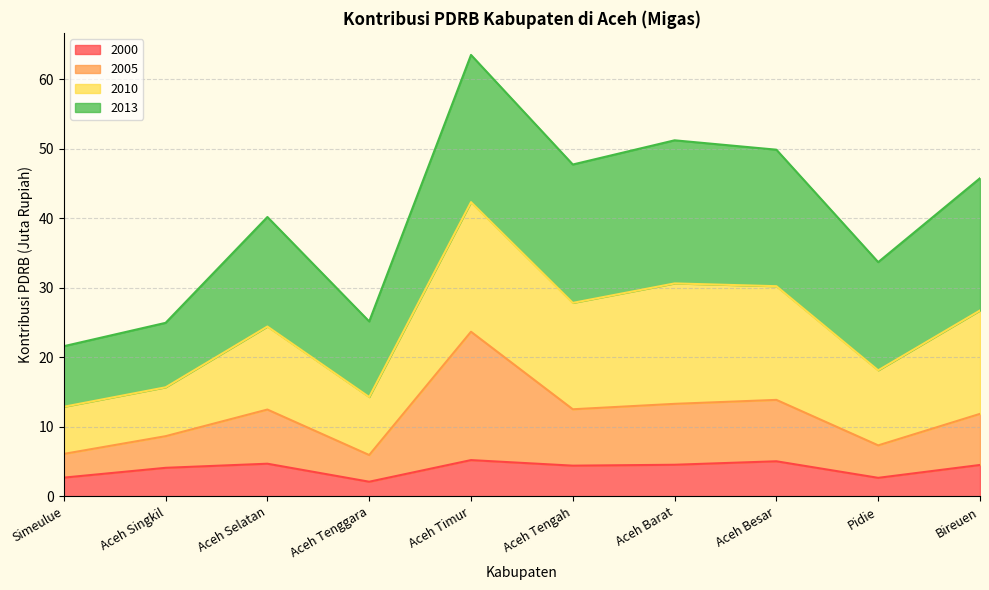

True or false: 2000 and 2005 intersect in this chart.

False